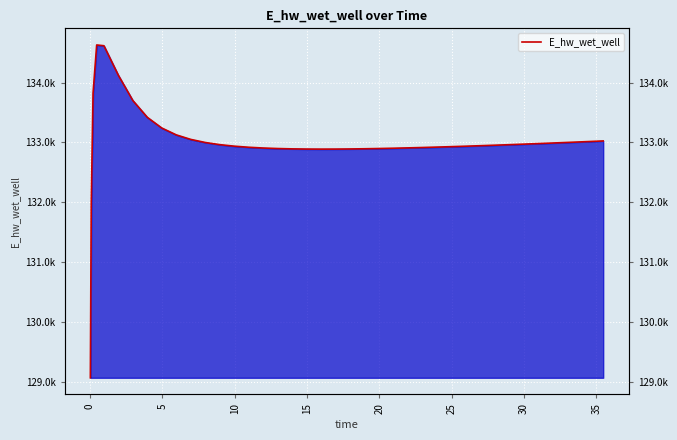

What is the average value?

132999.7